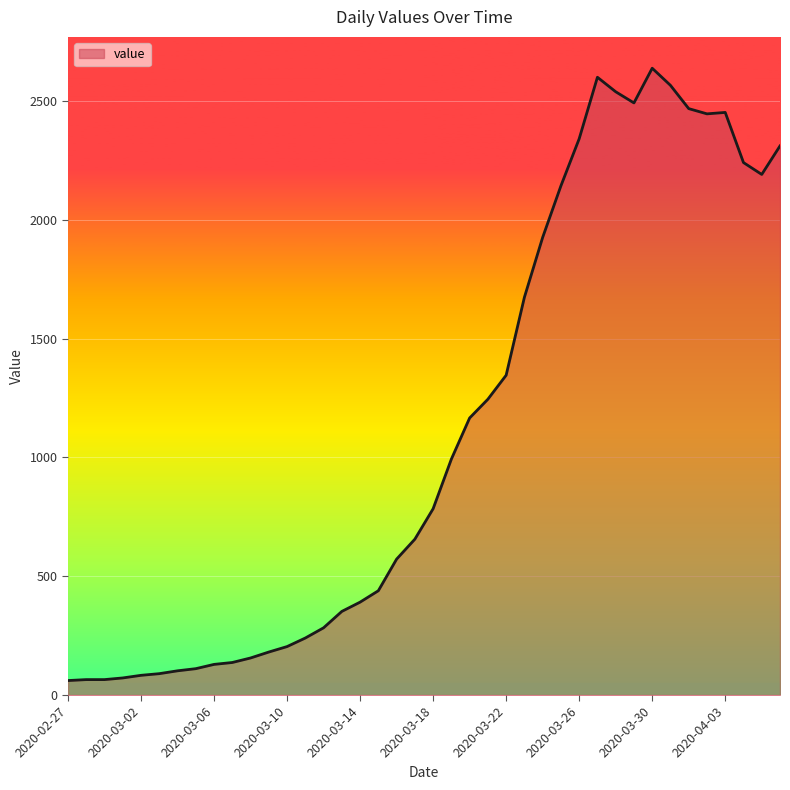

What is the greatest value displayed?

2638